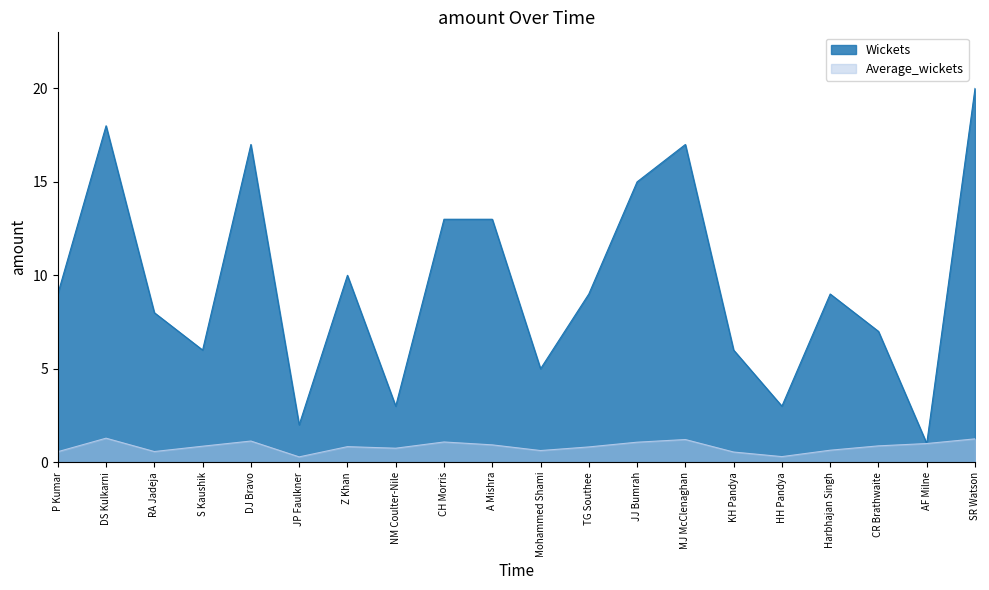

What position from the right is P Kumar?

20